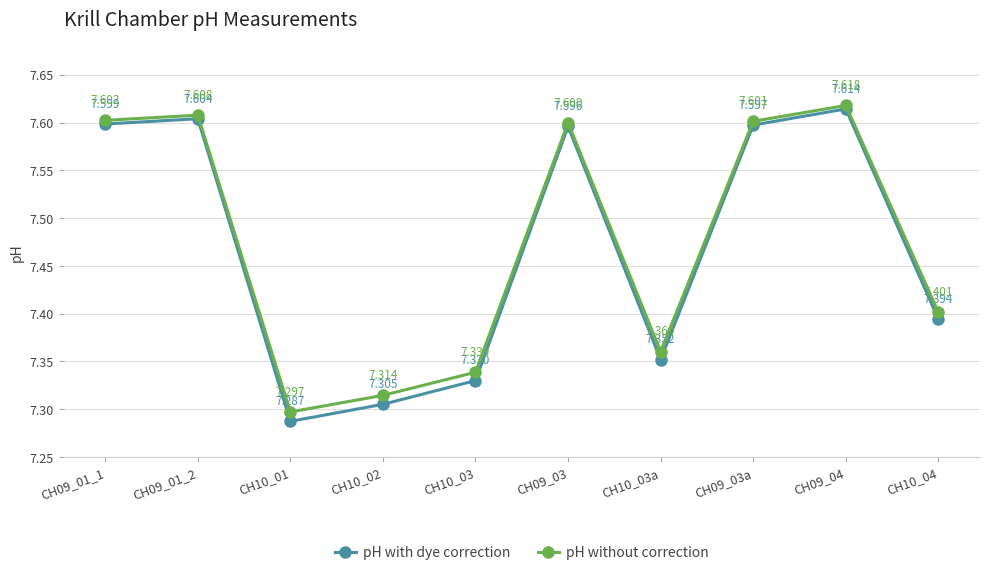

What is the total value across all series at CH09_01_1?

15.2